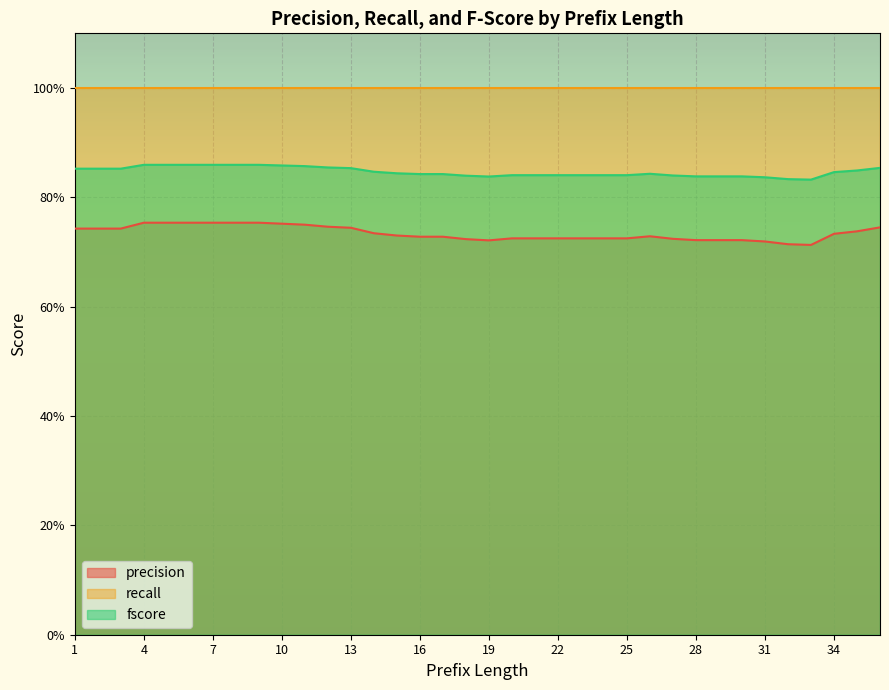

True or false: precision has more than 2 interior local peaks.

False